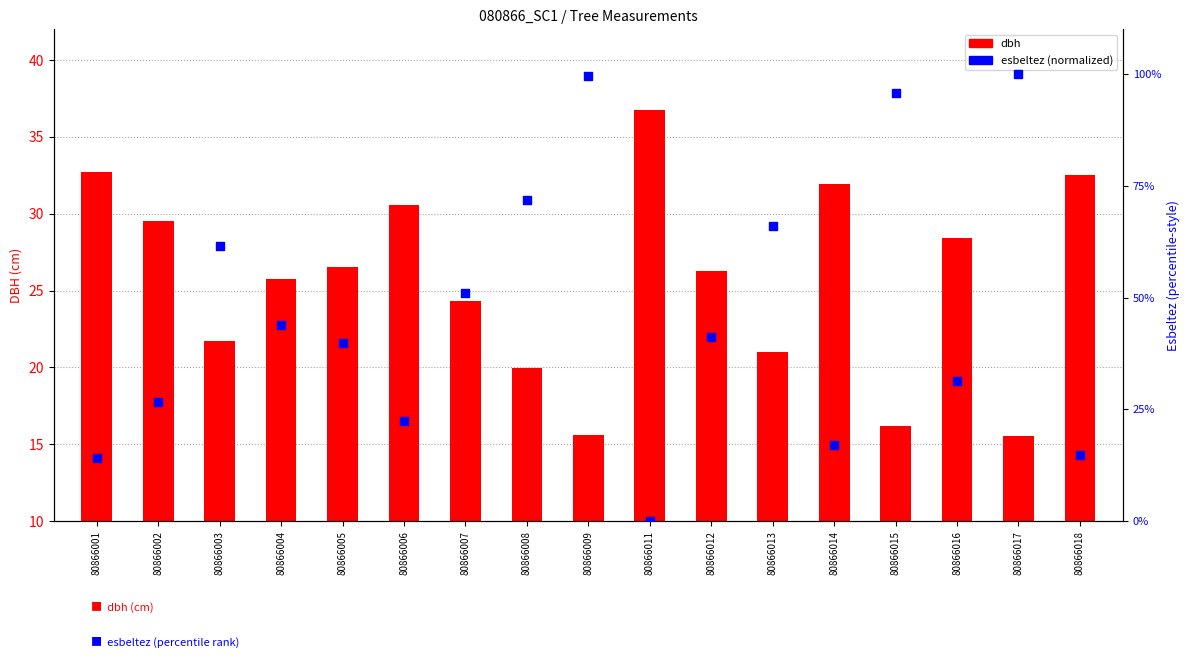

Which series has the widest spread of Y values?

esbeltez (norm.)